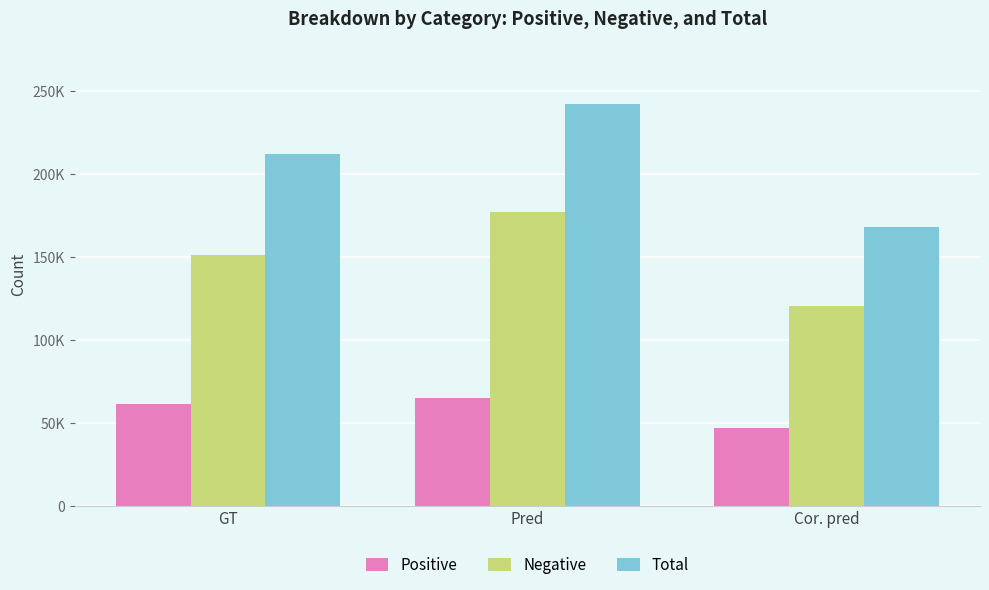

At how many categories does at least one series exceed 121849?

3